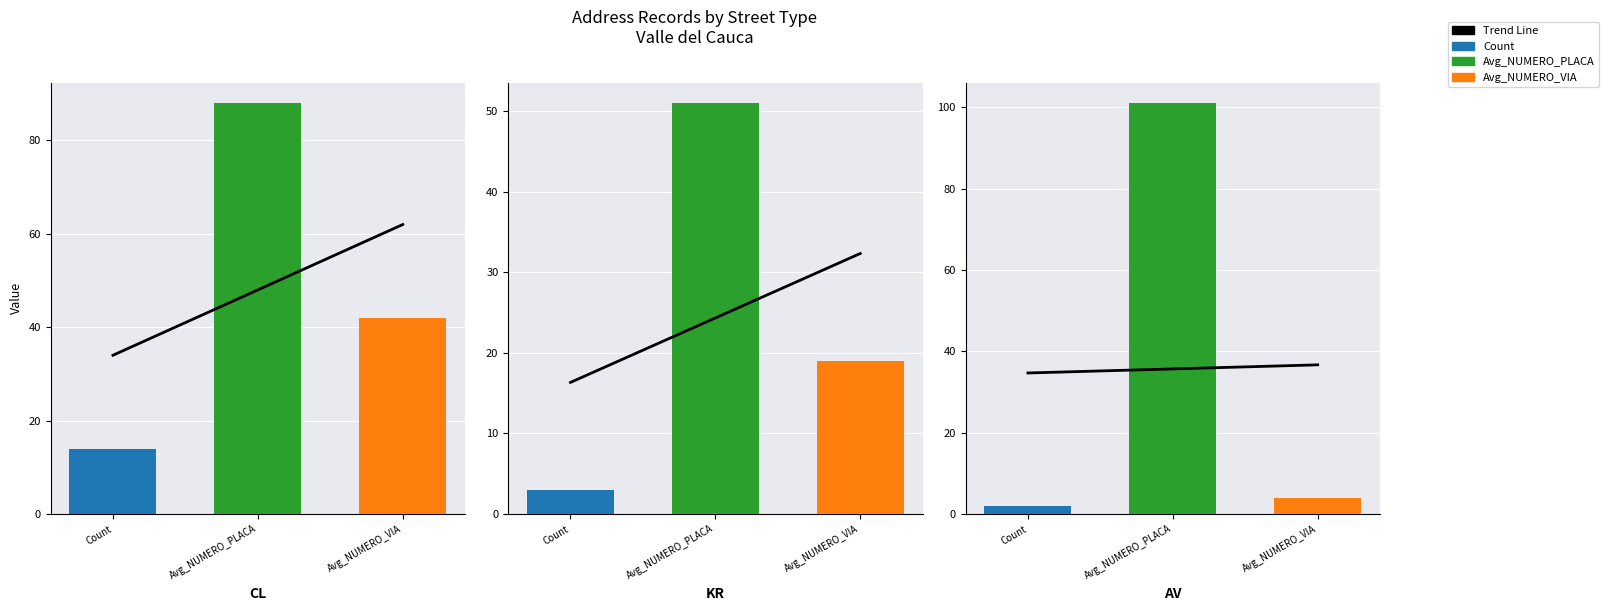

What is the difference between the maximum and minimum values?

2.0